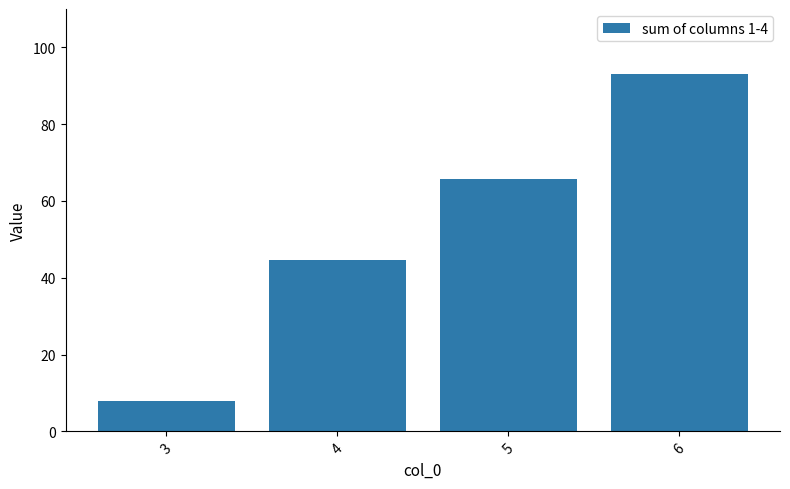

Reading left to right, what are all the values shown in this chart?

3=8.0	4=44.6	5=65.8	6=93.0